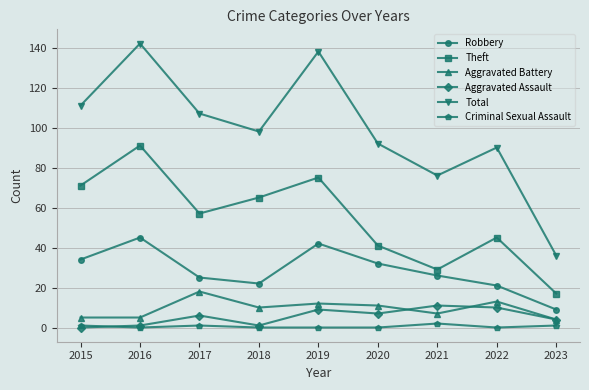

Rank the categories by Theft value from highest to lowest.

2016, 2019, 2015, 2018, 2017, 2022, 2020, 2021, 2023